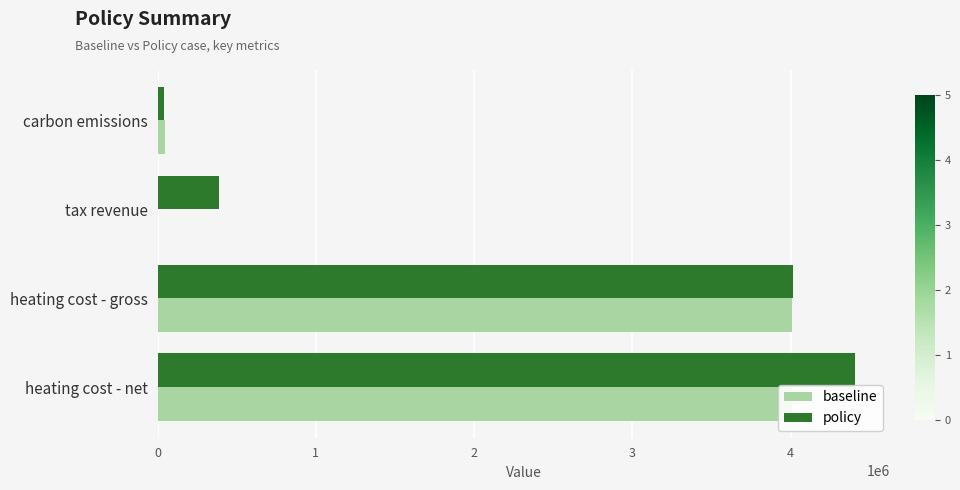

What are all the series names shown in the legend?

baseline, policy